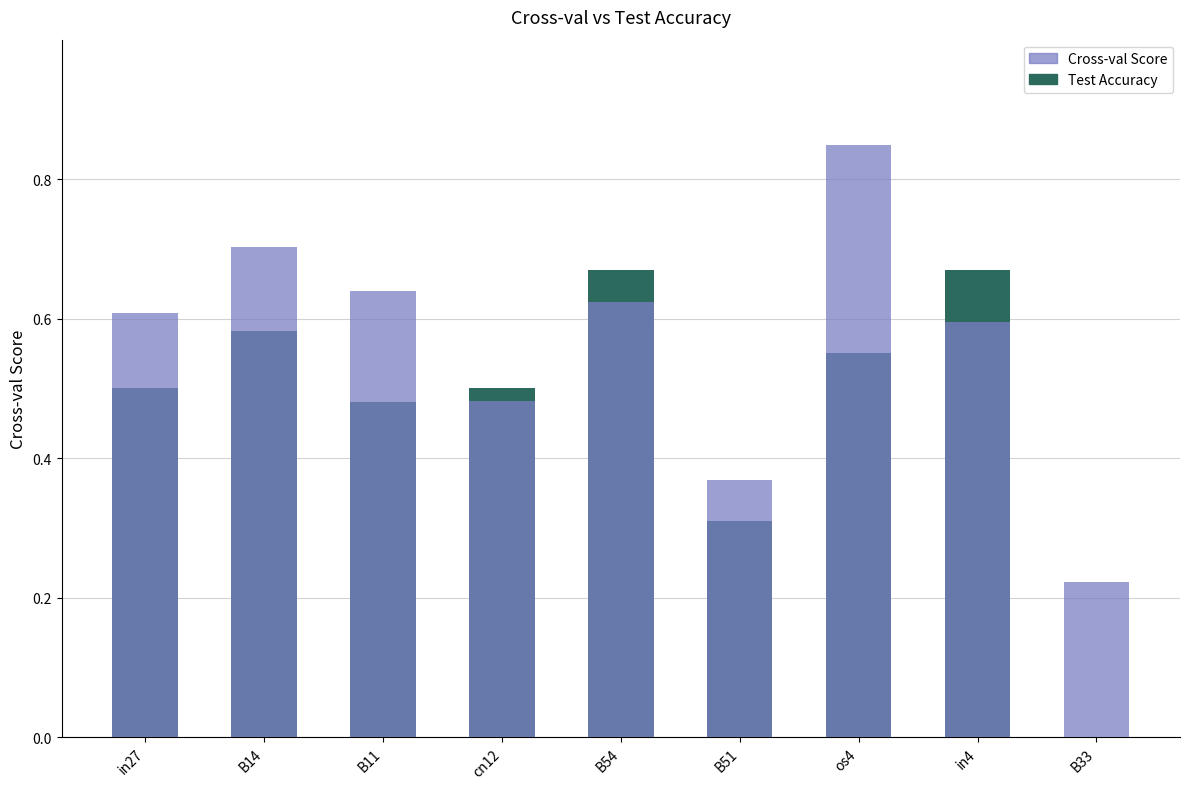

At which label is job438_scenario1_859 closest to 0?

B33